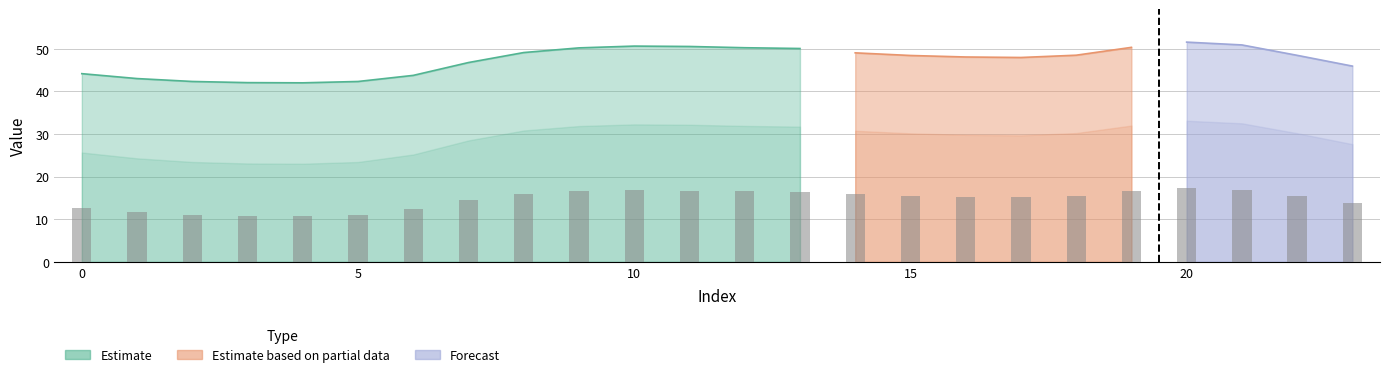

Where is 2 nearest to the value 2?

17